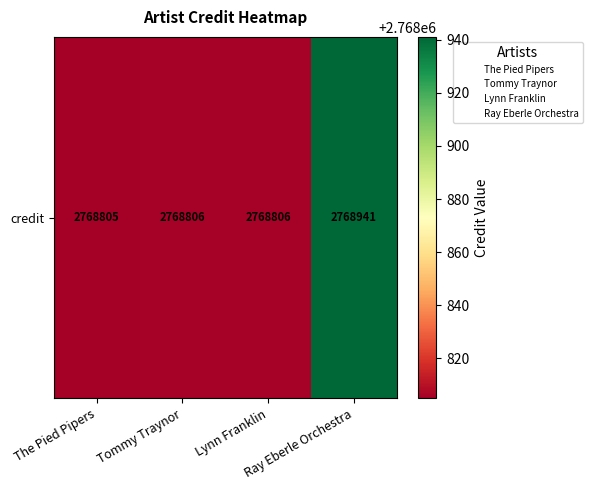

Is it true that the value at Ray Eberle Orchestra is 831178?

False